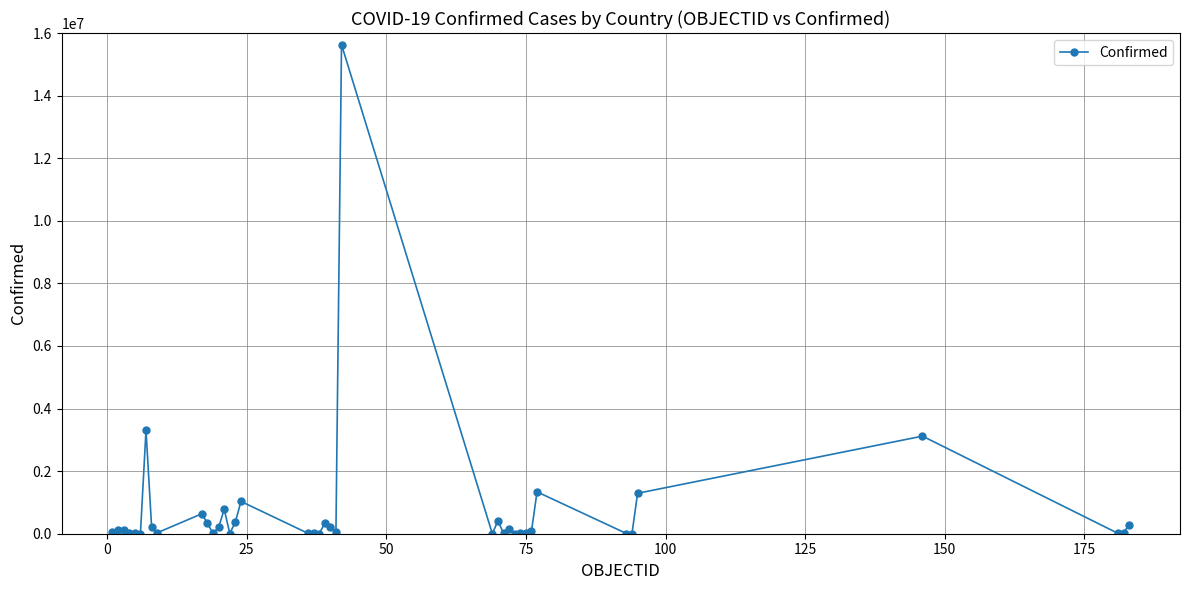

What is the greatest value displayed?

15627475